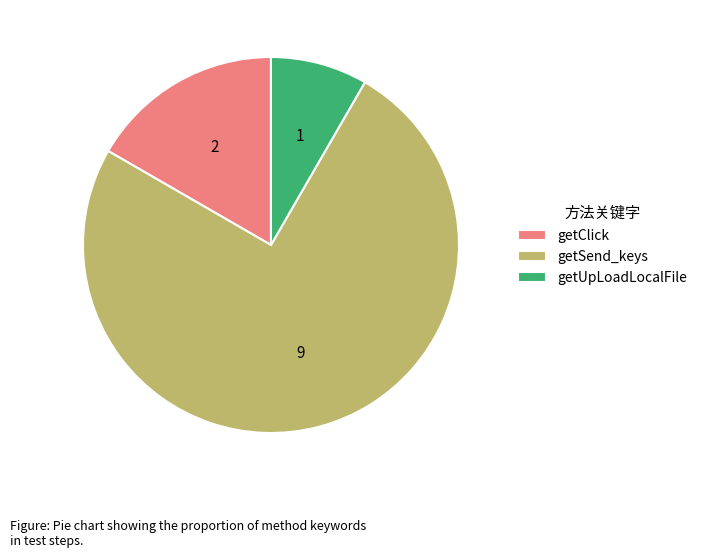

Which category accounts for the majority?

getSend_keys